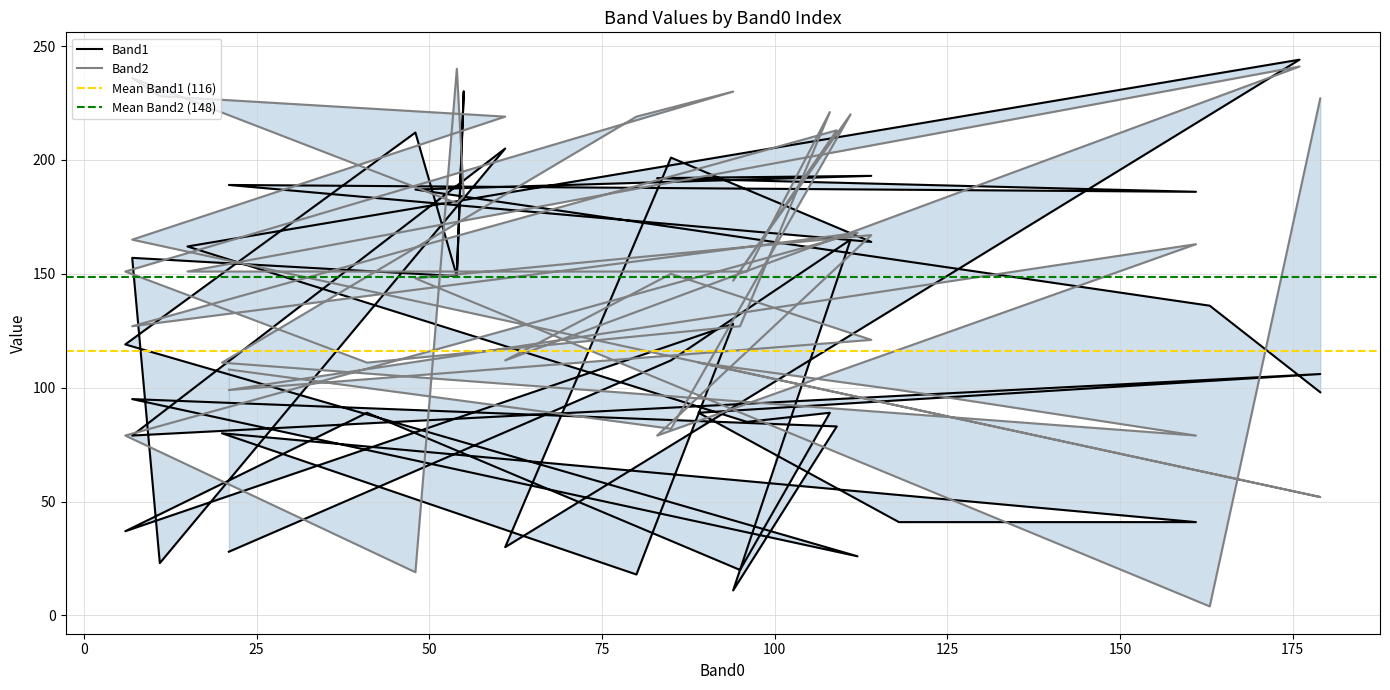

At how many categories does at least one series exceed 95?

39